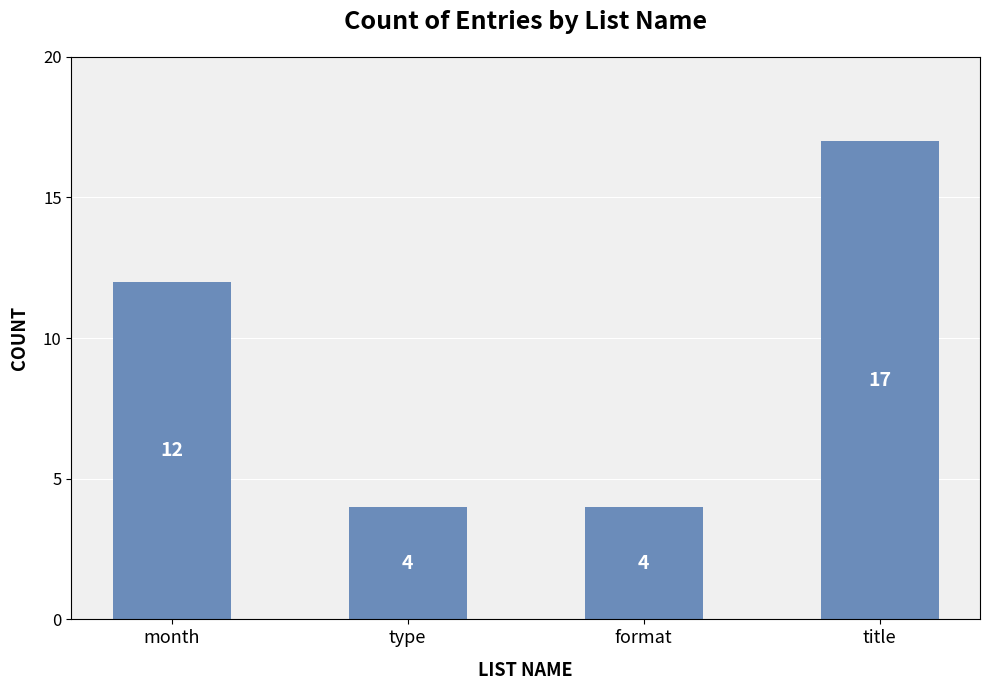

Does the chart contain any negative values?

No